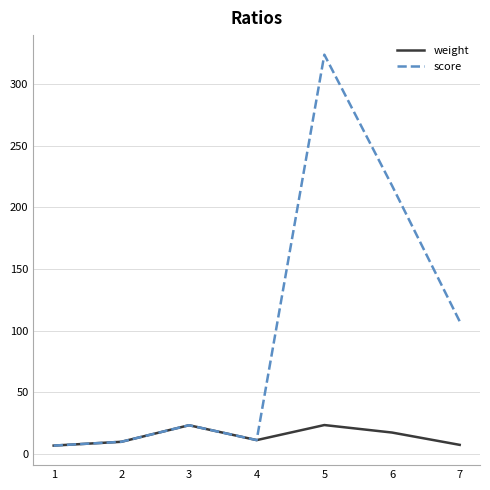

How many categories are shown in the chart?

7